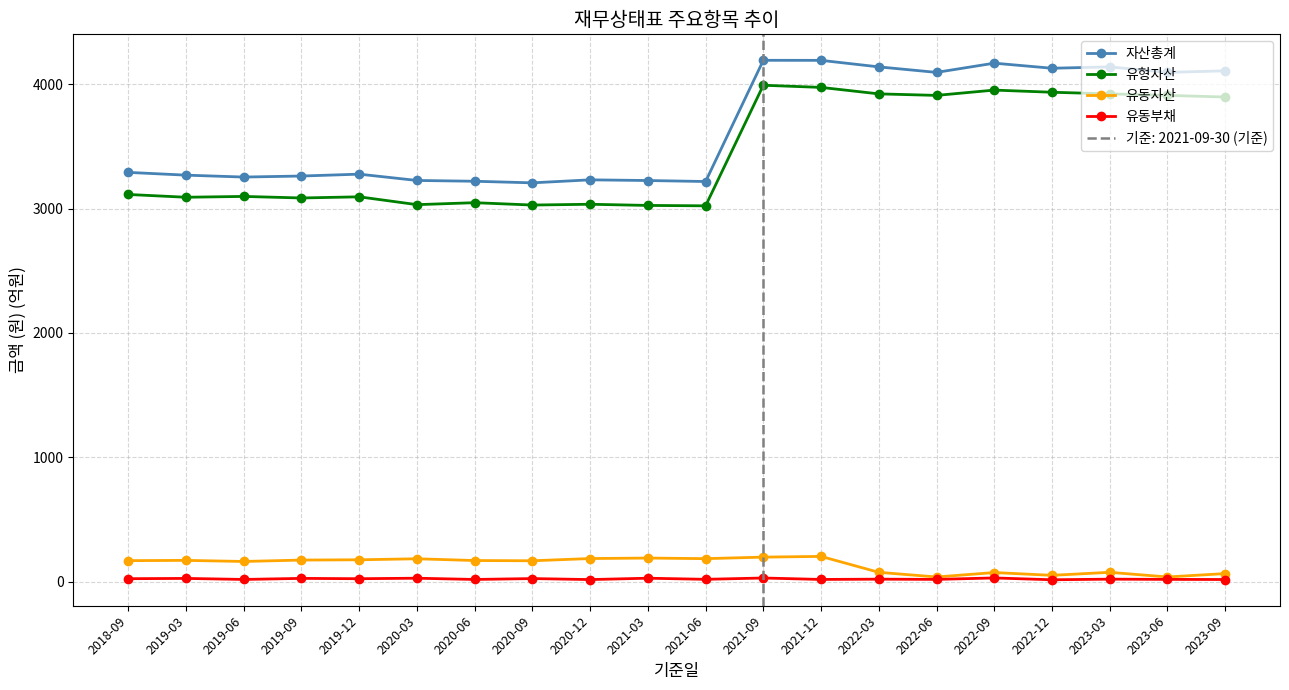

How many interior local peaks does the 유동부채 series have?

9